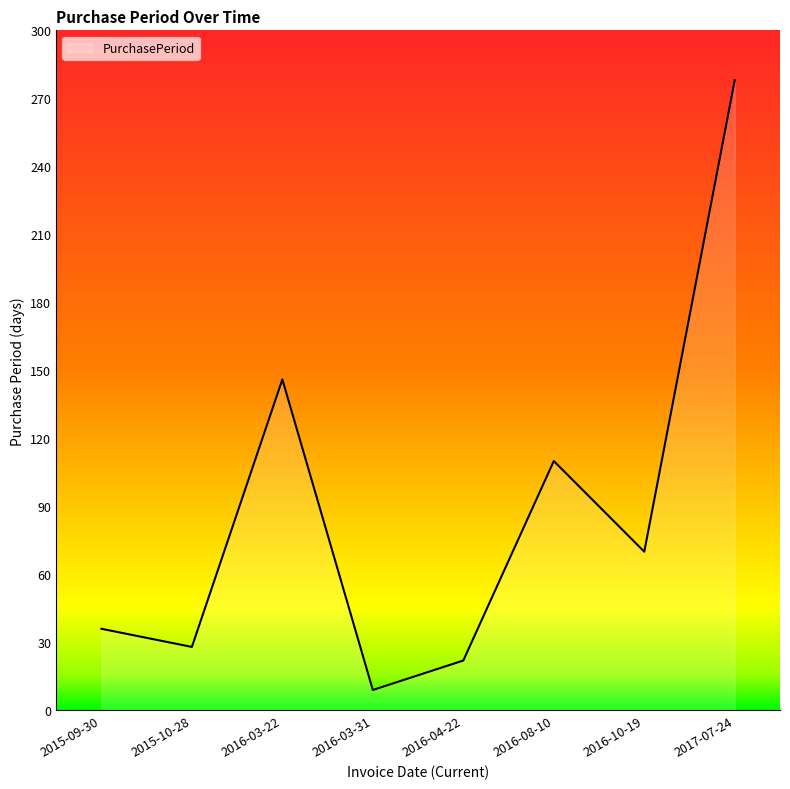

What position from the right is 2015-09-30?

8